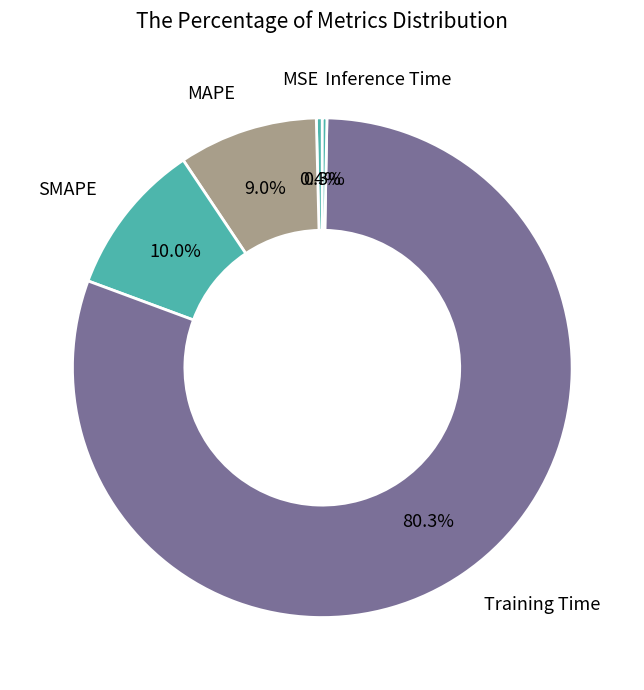

Which slice is the largest?

Training Time